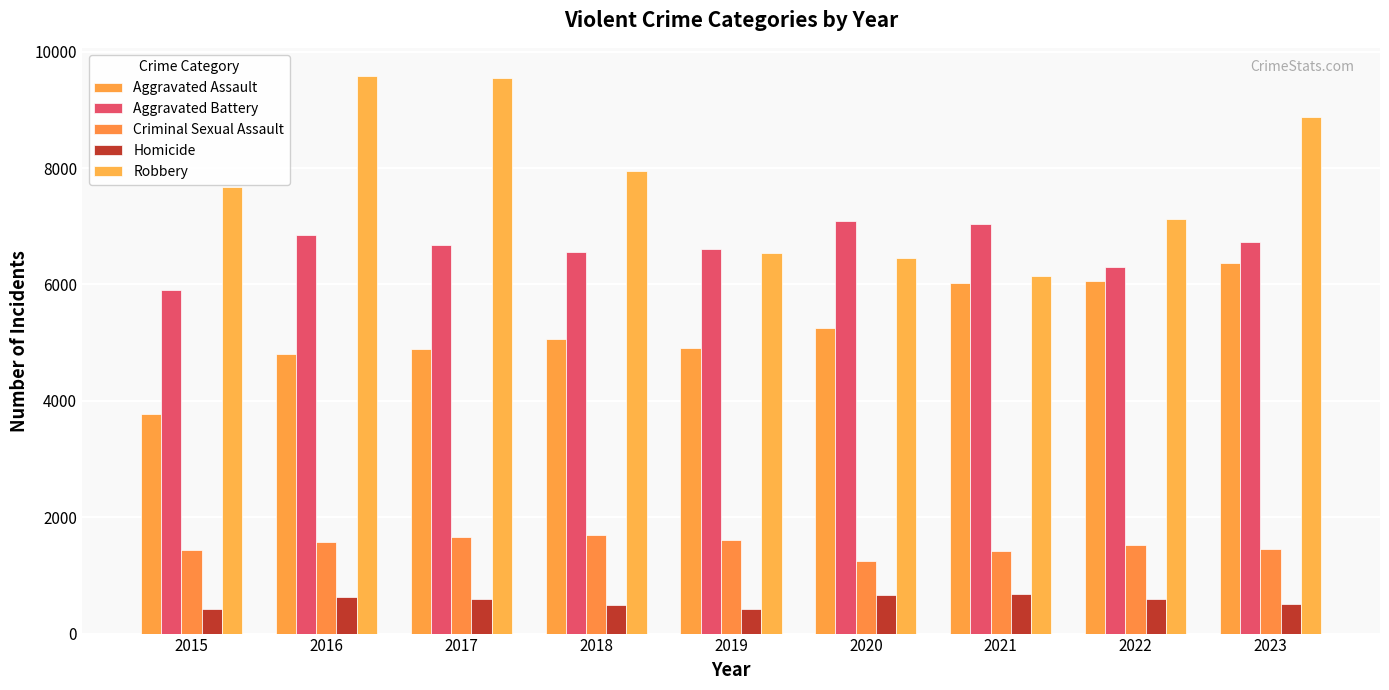

Rank the series at 2023 from lowest to highest value.

Homicide, Criminal Sexual Assault, Aggravated Assault, Aggravated Battery, Robbery